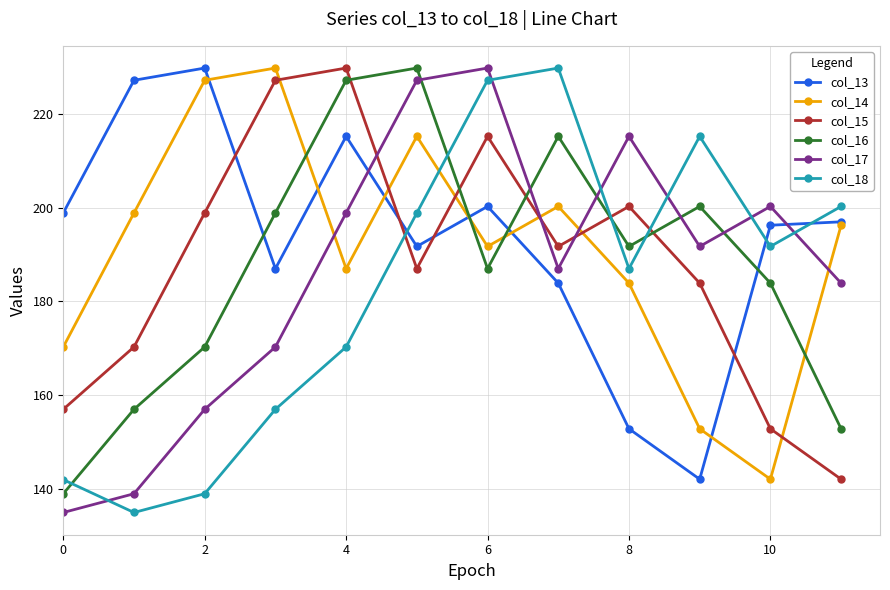

True or false: col_13 and col_15 cross at least once.

True